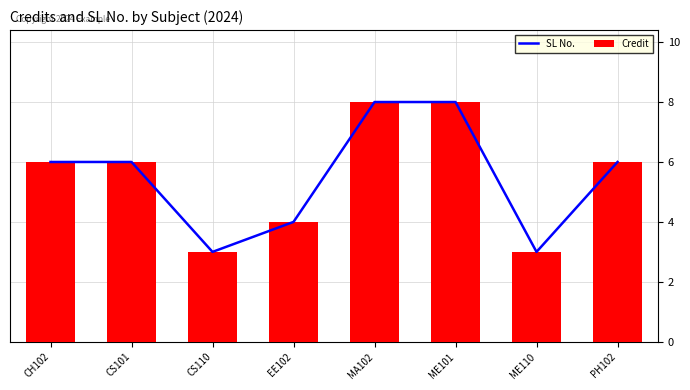

The value of SL No. at PH102 is 6. True or false?

True